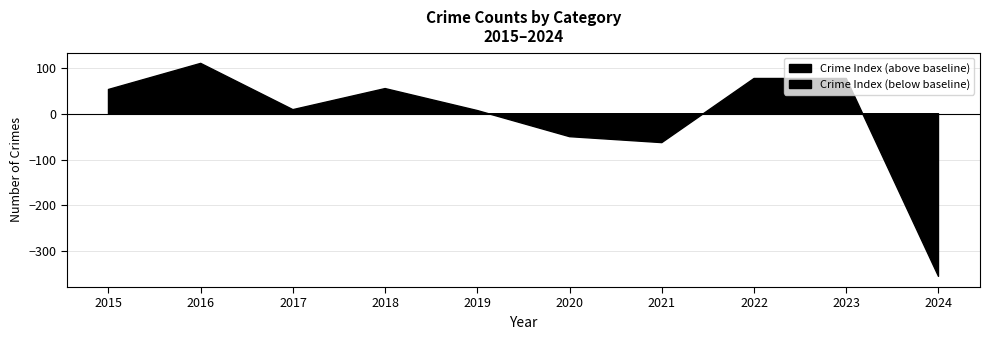

Count the number of categories in the chart.

10